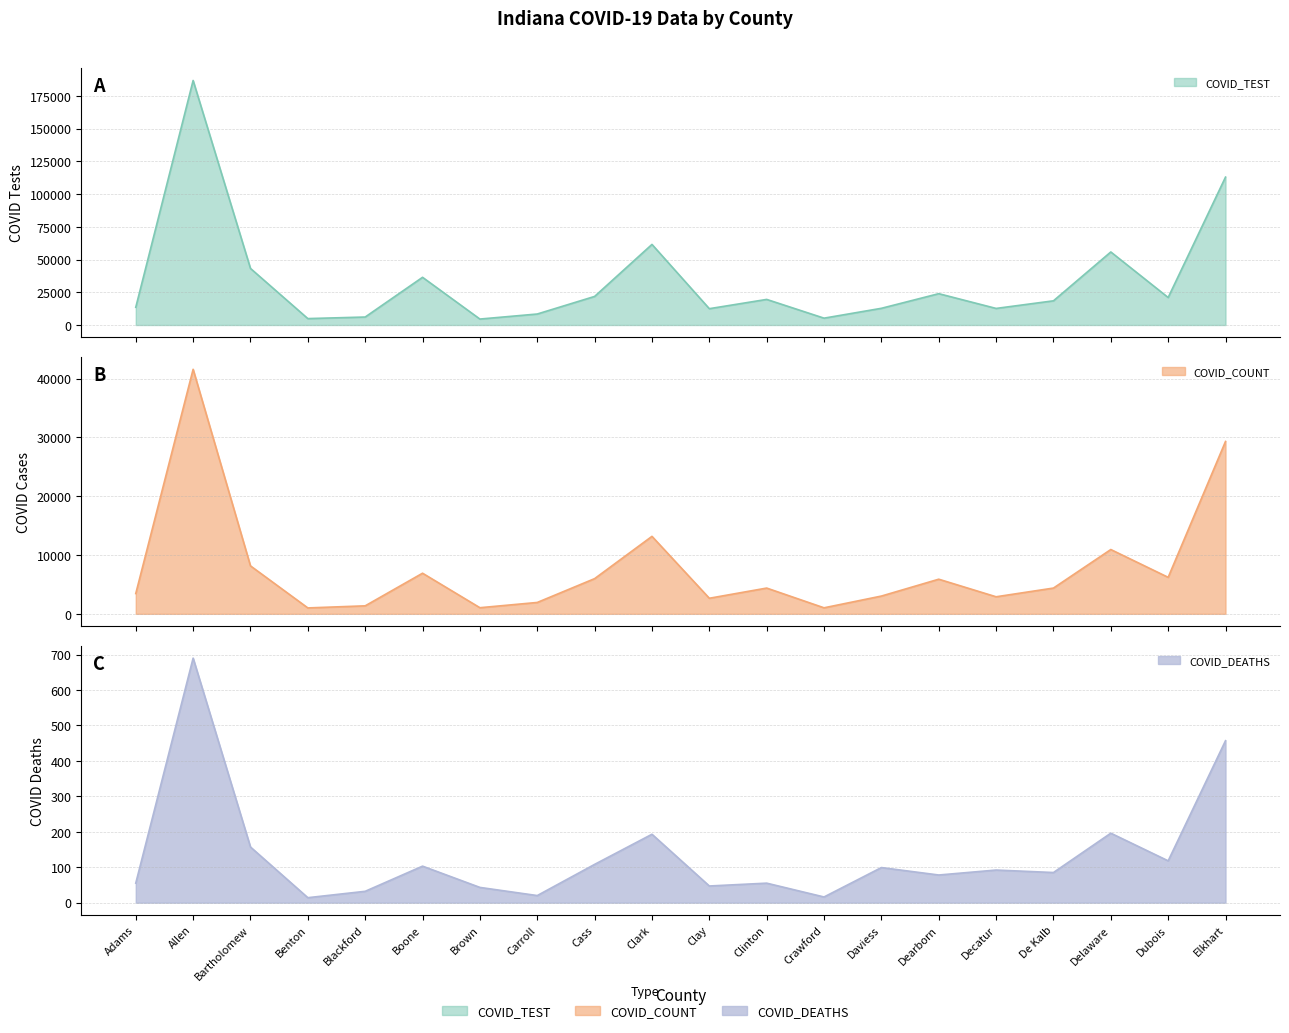

What is the label of the 9th point from the right?

Clinton